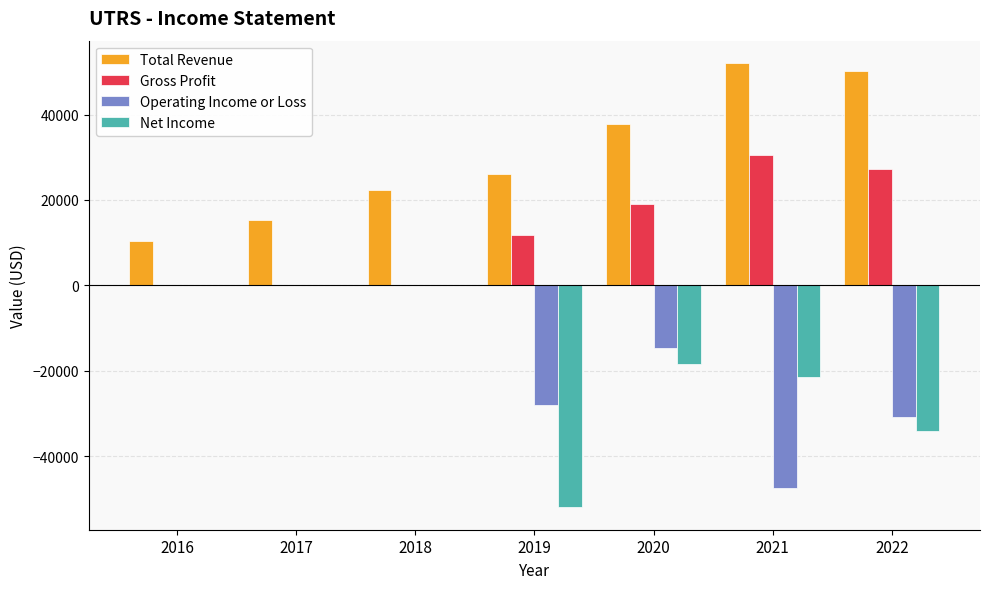

How many series are shown in this chart?

4